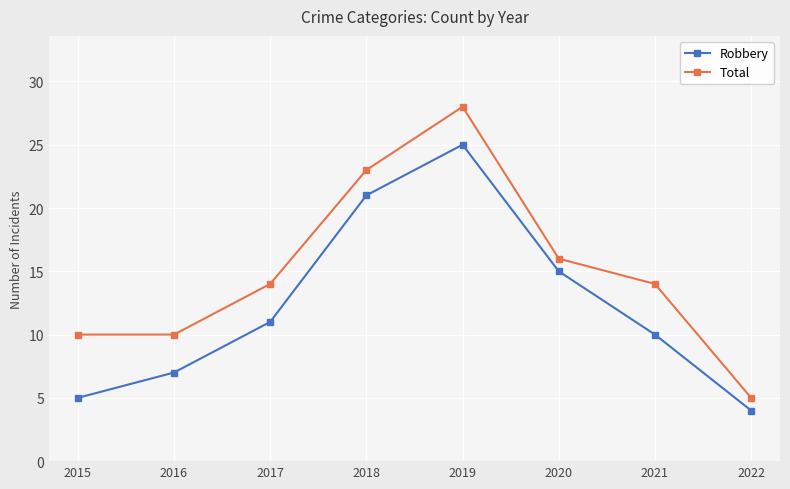

How many series are shown in this chart?

2